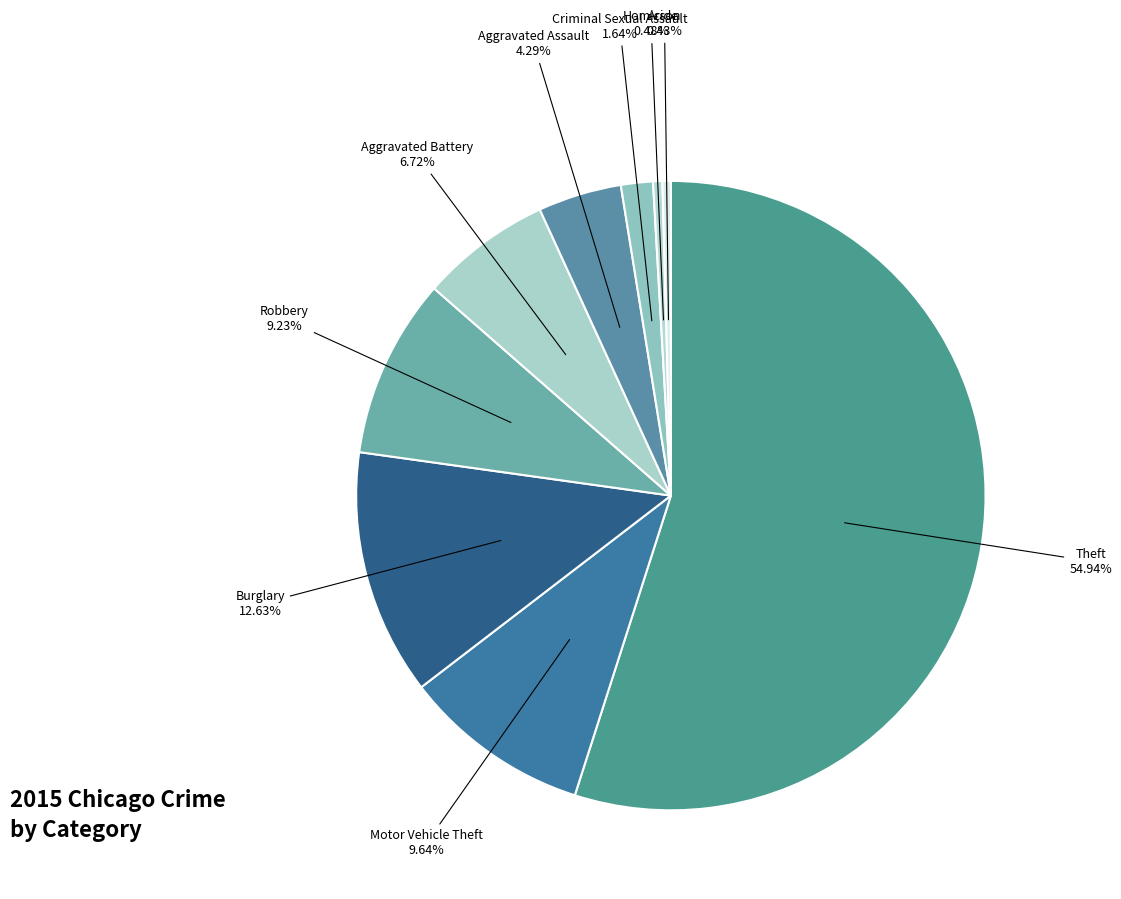

Which category has the smallest portion of the pie?

Arson